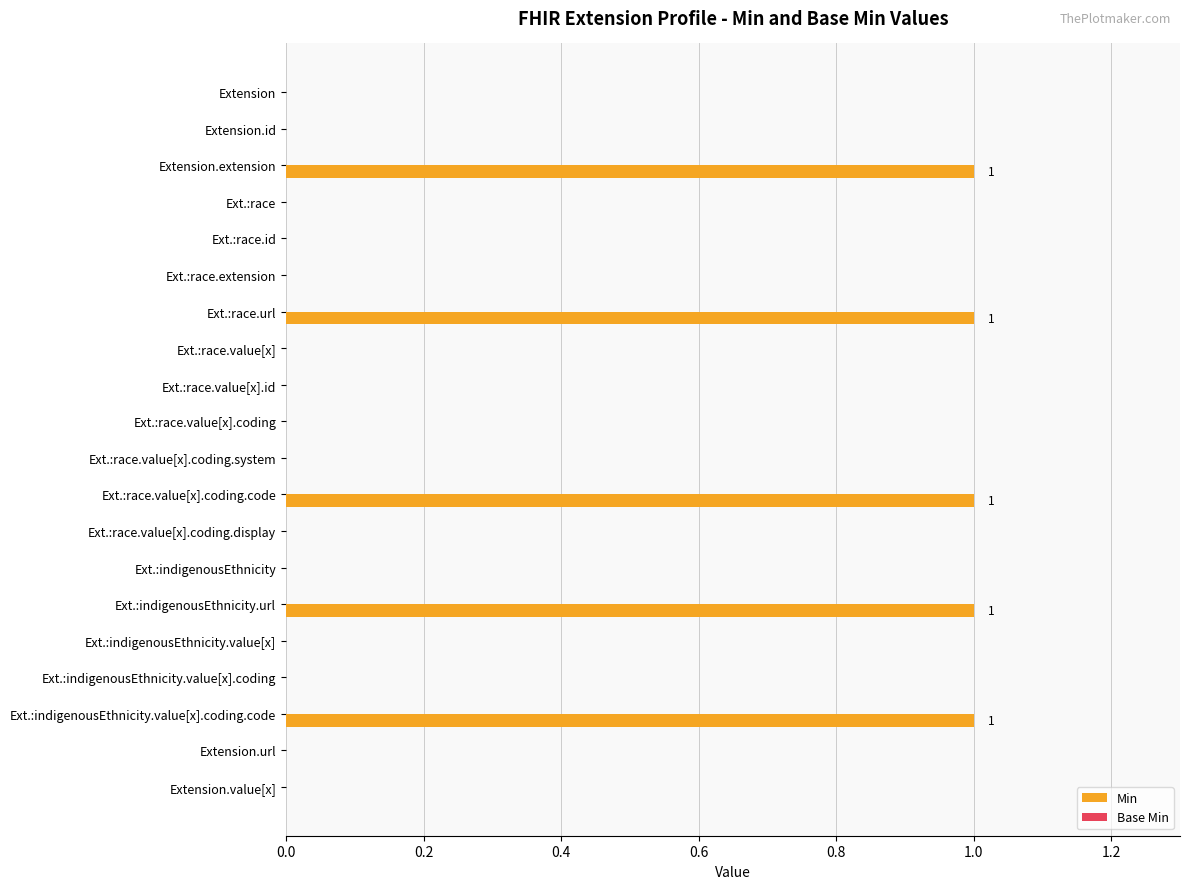

Reading top to bottom, list all the values displayed in this chart.

Extension=0	Extension.id=0	Extension.extension=1	Ext.:race=0	Ext.:race.id=0	Ext.:race.extension=0	Ext.:race.url=1	Ext.:race.value[x]=0	Ext.:race.value[x].id=0	Ext.:race.value[x].coding=0	Ext.:race.value[x].coding.system=0	Ext.:race.value[x].coding.code=1	Ext.:race.value[x].coding.display=0	Ext.:indigenousEthnicity=0	Ext.:indigenousEthnicity.url=1	Ext.:indigenousEthnicity.value[x]=0	Ext.:indigenousEthnicity.value[x].coding=0	Ext.:indigenousEthnicity.value[x].coding.code=1	Extension.url=0	Extension.value[x]=0